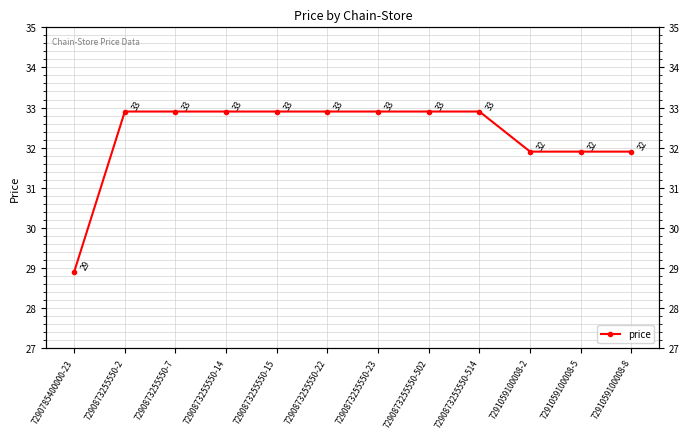

List the labels in order of value, largest first.

7290873255550-2, 7290873255550-7, 7290873255550-14, 7290873255550-15, 7290873255550-22, 7290873255550-23, 7290873255550-502, 7290873255550-514, 7291059100008-2, 7291059100008-5, 7291059100008-8, 7290785400000-23